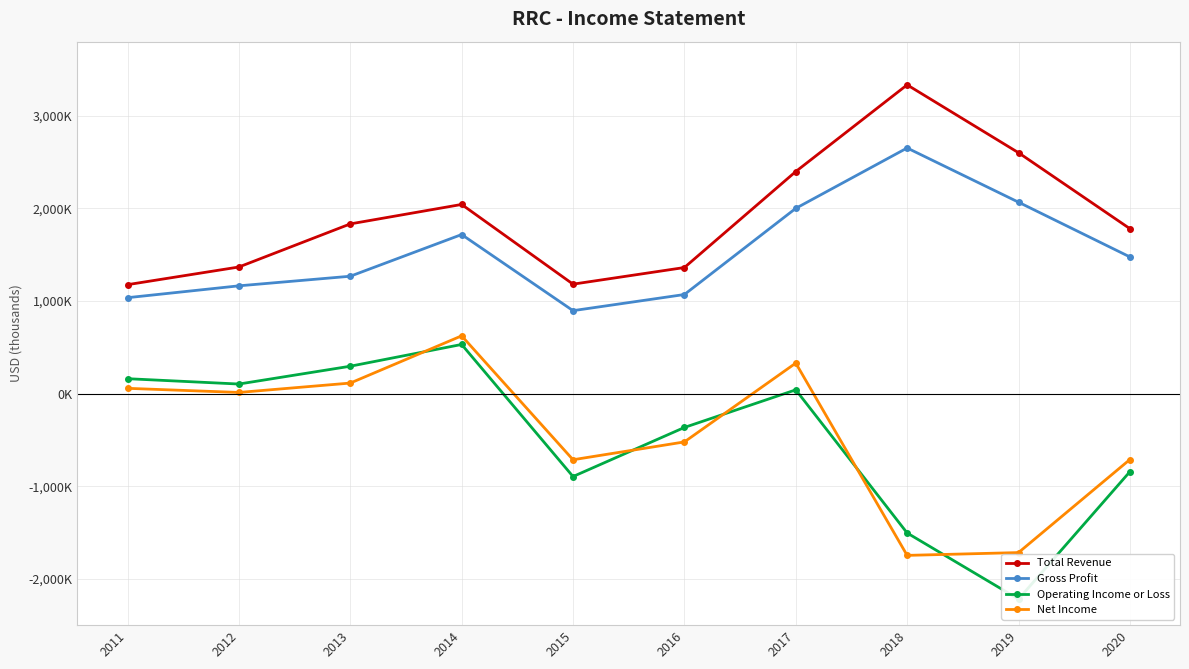

Reading left to right, what are all the values shown in this chart?

Total Revenue: 1176300	1367100	1832300	2042500	1181700	1361300	2397700	3333800	2600900	1781000
Gross Profit: 1035700	1163700	1267300	1717500	895600	1069900	2000200	2652100	2066800	1475900
Operating Income or Loss: 161000	103300	295700	530700	-895400	-365500	40700	-1504900	-2218700	-843200
Net Income: 57000	12500	113800	623700	-714100	-521600	329400	-1746700	-1716500	-711800